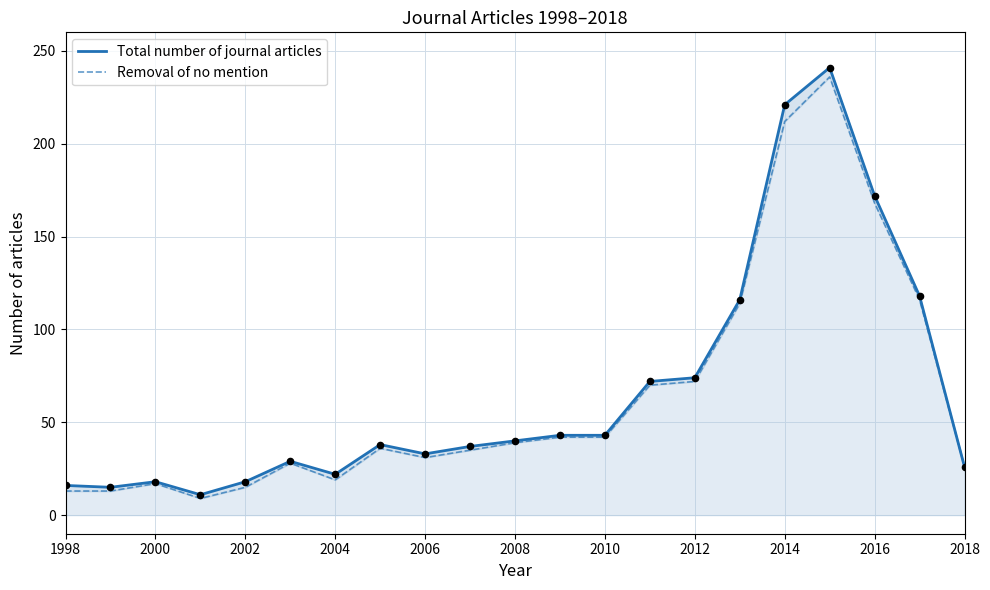

What are all the series names shown in the legend?

Total number of journal articles, Removal of no mention